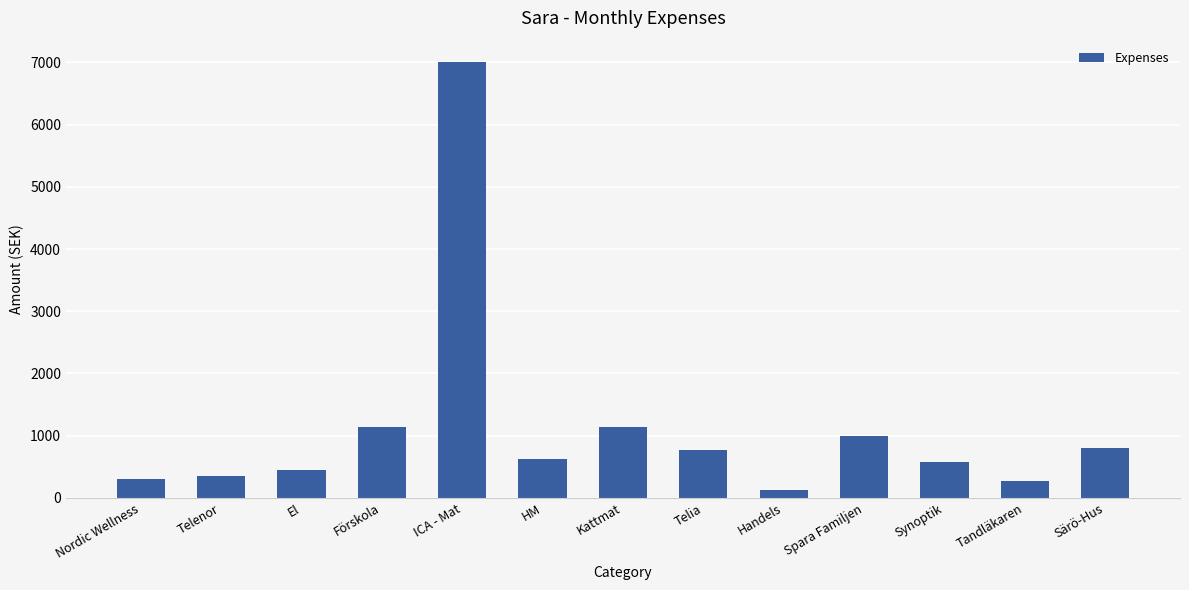

Approximately how many times larger is the value at Kattmat compared to Förskola?

1.0